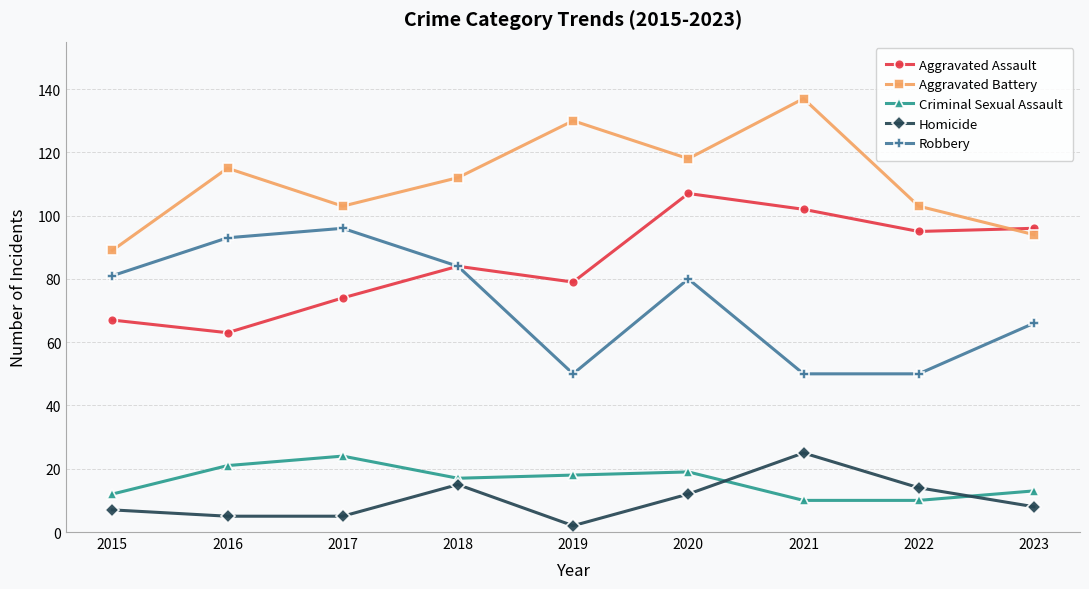

Which category has the highest value across all series?

2021